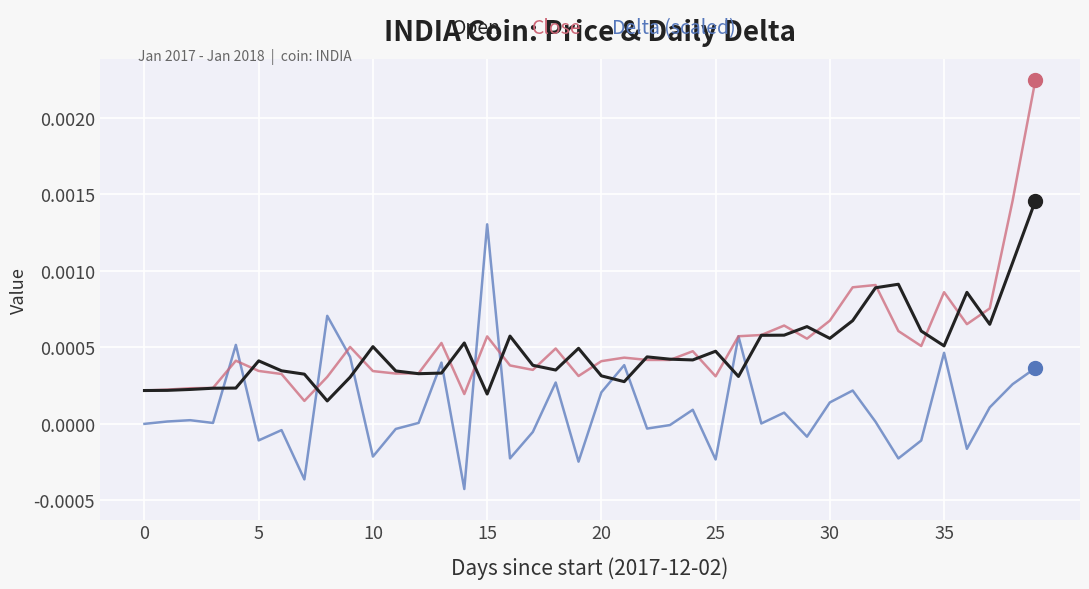

What are all the series names shown in the legend?

Open, Close, Delta (scaled)